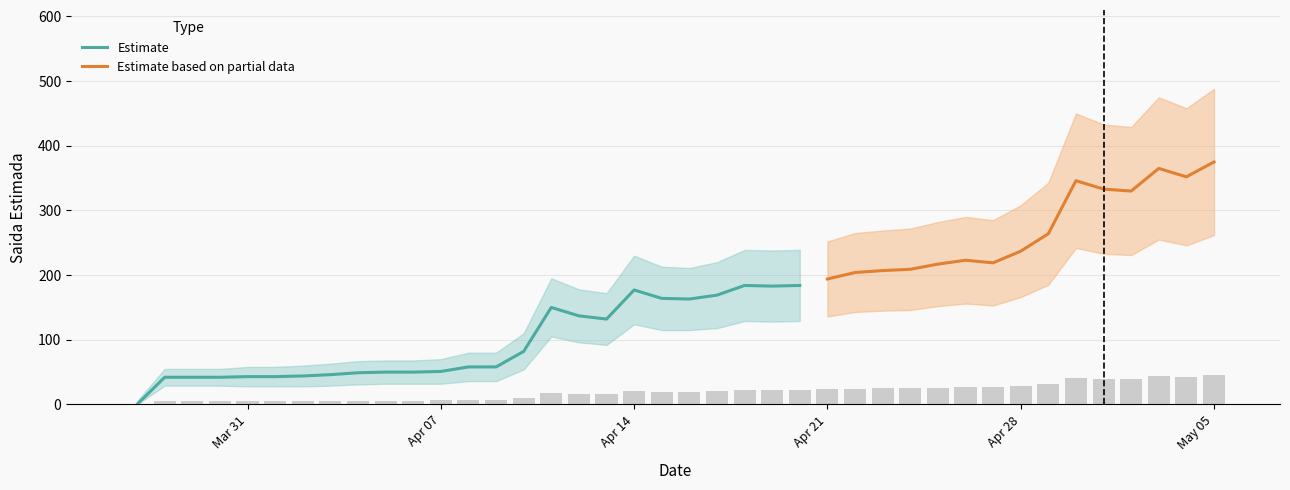

What position from the left is 2020-04-24?

29